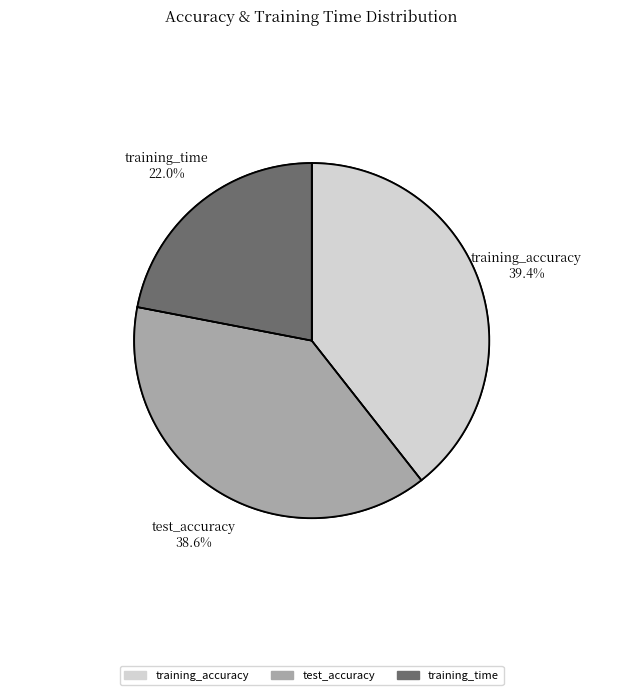

What is the change in value from test_accuracy to training_time?

-0.2